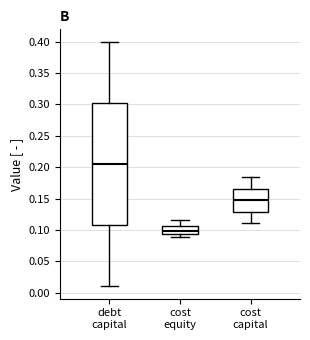

Reading left to right, transcribe this box plot: for each box, give where its median line is, the range the box spans, and where its two whiskers end, as read against the y-axis. The values are not printed on the chart, so give them approximately, as read against the axis.

debt capital: median 0.205, box 0.110 to 0.305, whiskers 0.010 to 0.400
cost equity: median 0.100, box 0.095 to 0.105, whiskers 0.090 to 0.115
cost capital: median 0.145, box 0.130 to 0.165, whiskers 0.110 to 0.185